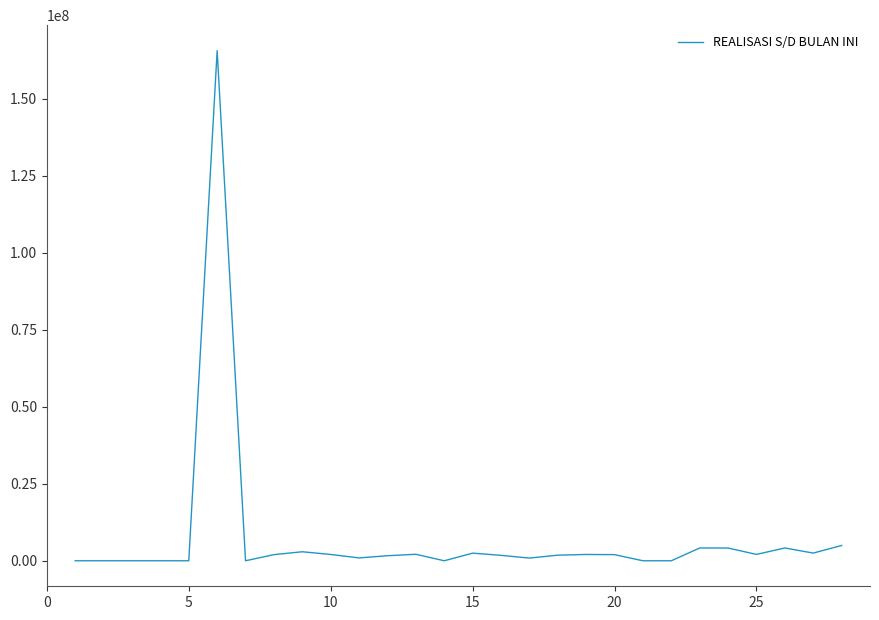

What is the maximum value shown in the chart?

165554596